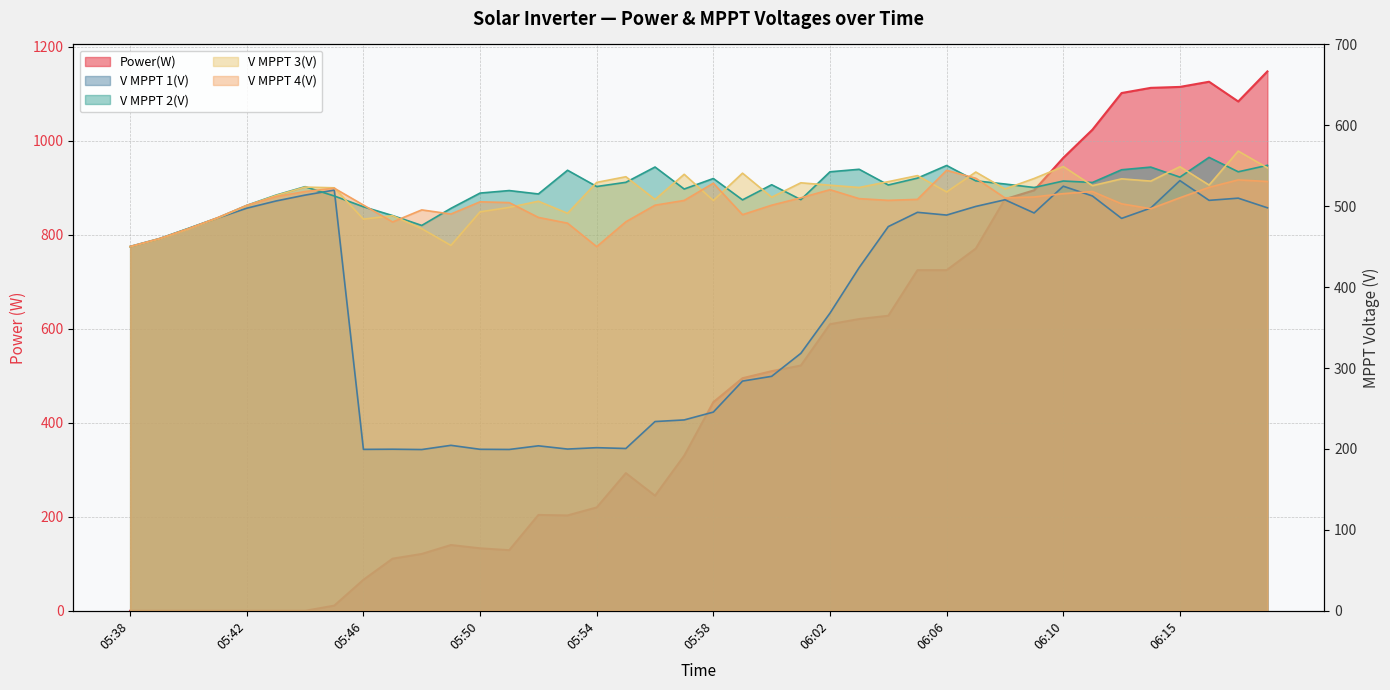

How many interior local valleys does the V MPPT 4(V) series have?

7